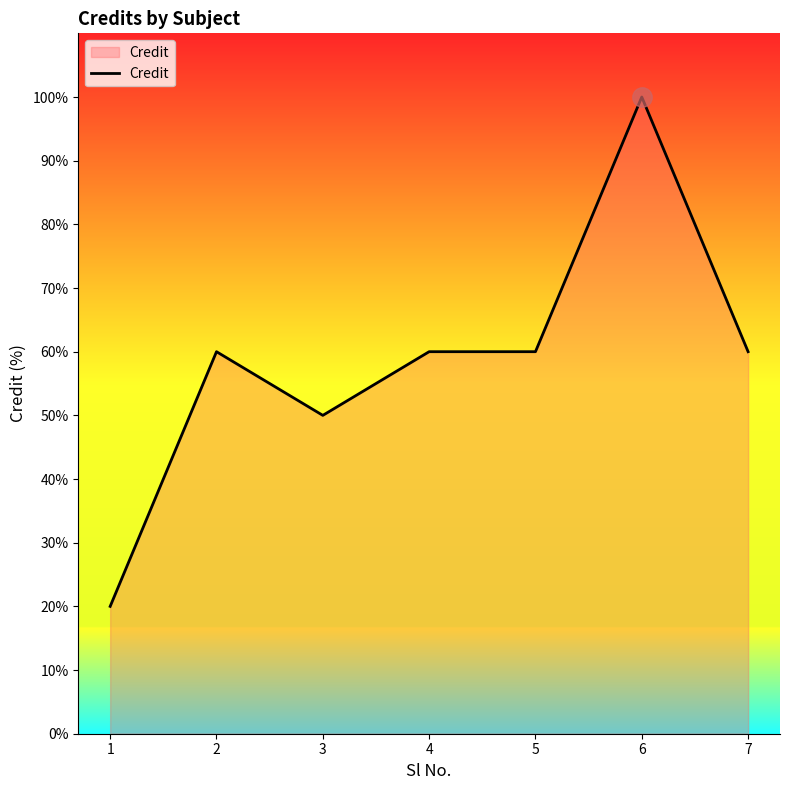

At which category does the data reach its first local peak?

2